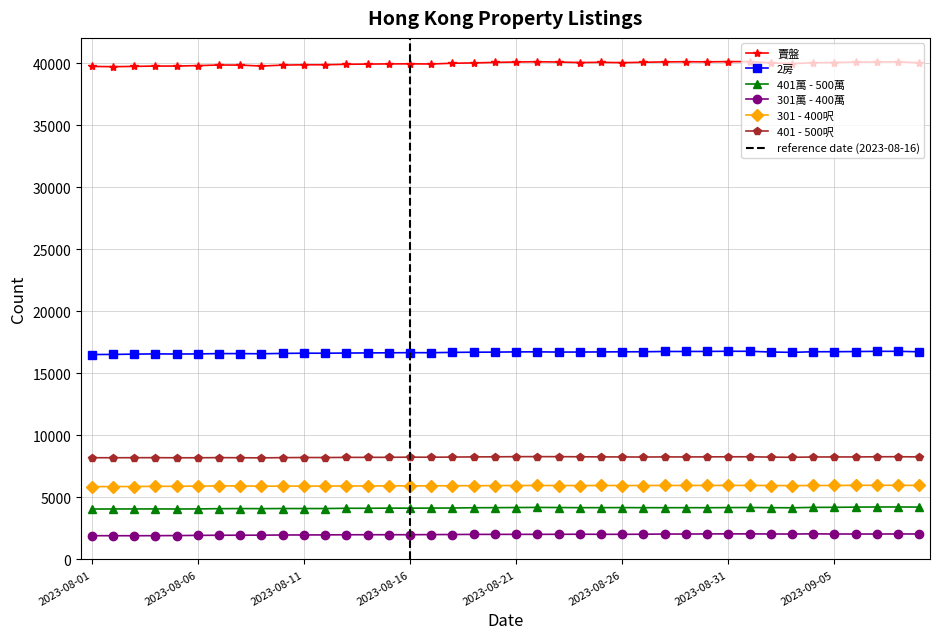

How many lines are shown in the chart?

6